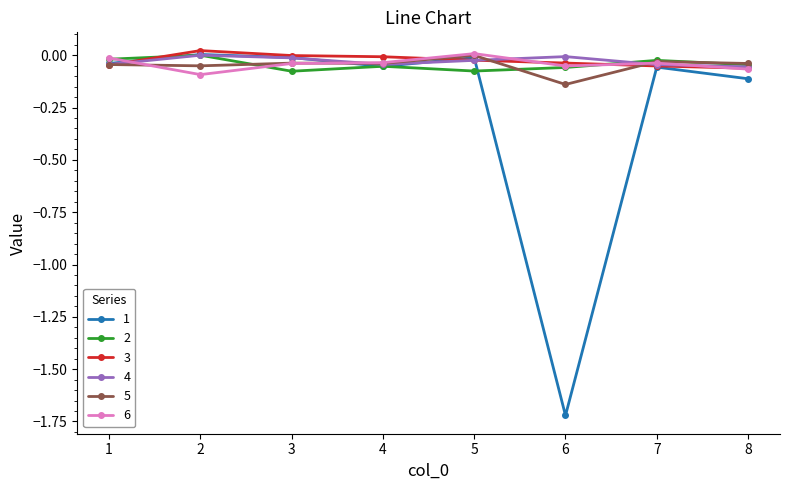

How many distinct data groups are displayed?

6